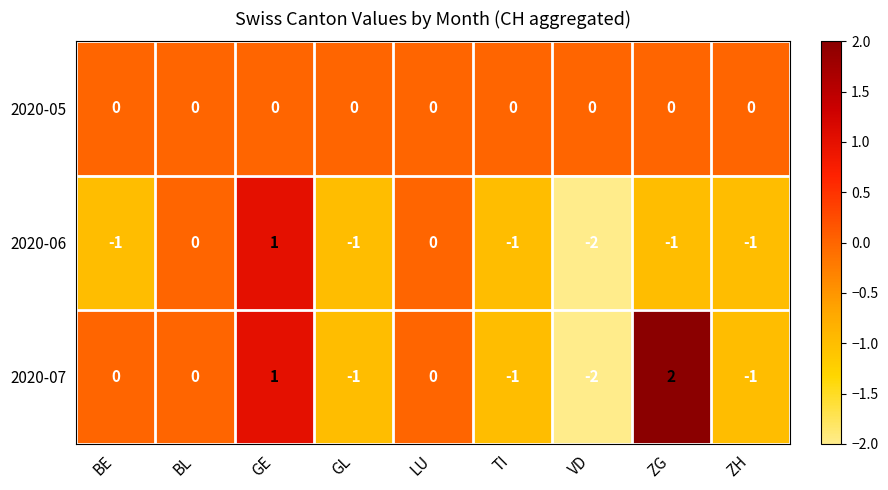

What is the difference between the highest and lowest values at ZG?

3